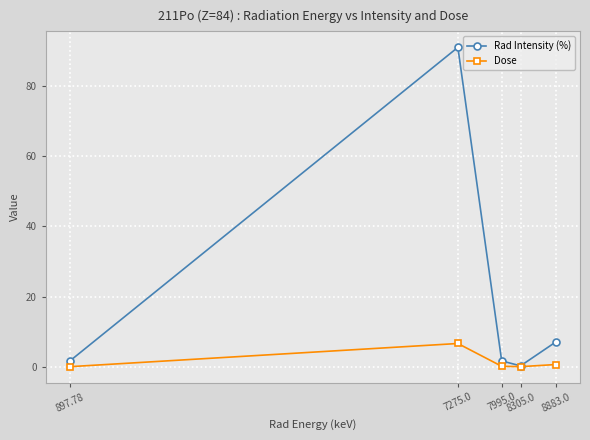

In Dose, how many points are lower than both neighbors (excluding endpoints)?

1